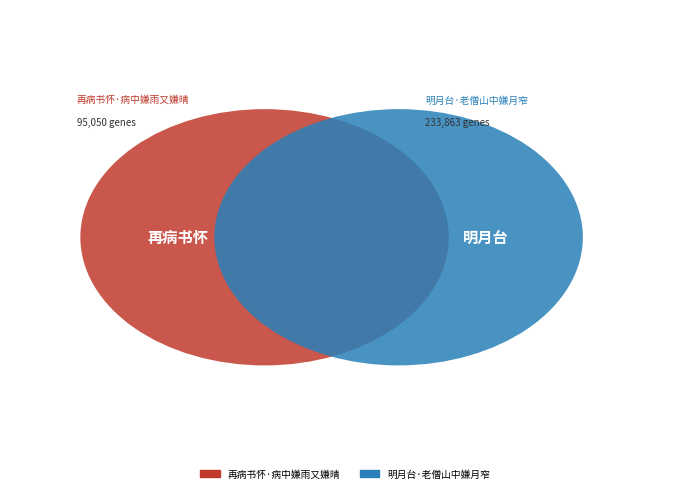

What percentage is the 明月台·老僧山中嫌月窄 slice, to the nearest percent?

71%